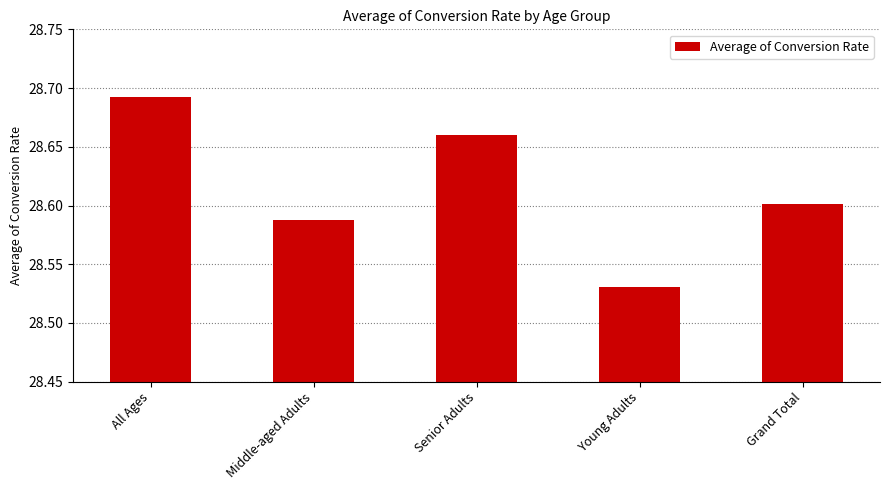

Rank the categories by value from highest to lowest.

All Ages, Senior Adults, Grand Total, Middle-aged Adults, Young Adults